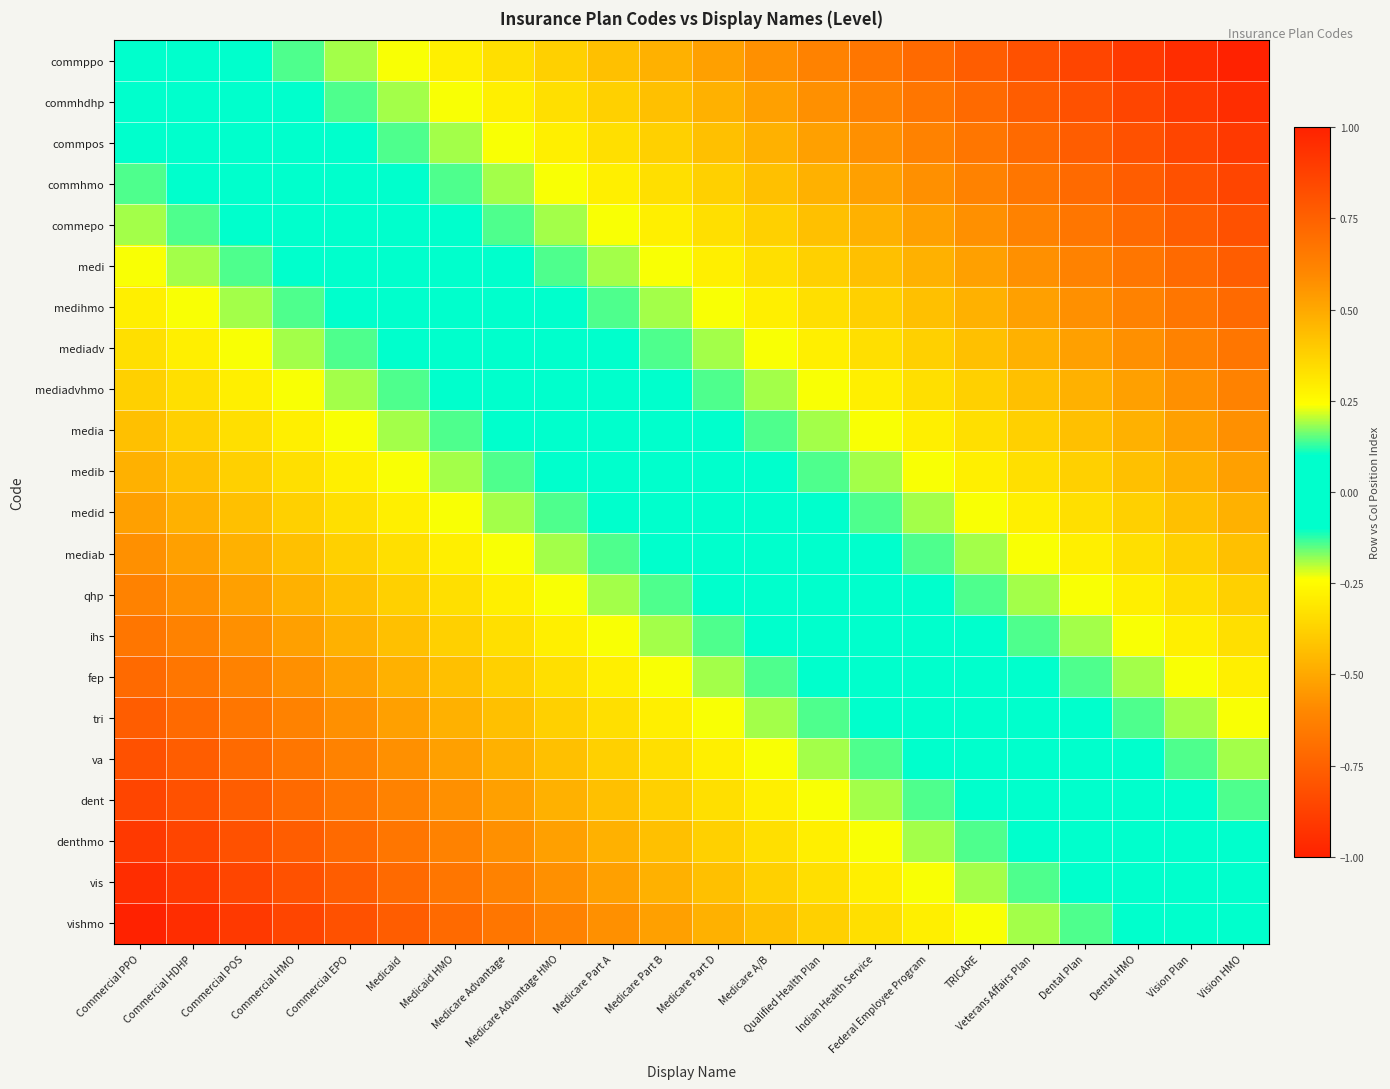

Reading right to left, list all the values displayed in this chart.

commppo: Vision HMO=-1.0	Vision Plan=-1.0	Dental HMO=-0.9	Dental Plan=-0.9	Veterans Affairs Plan=-0.8	TRICARE=-0.8	Federal Employee Program=-0.7	Indian Health Service=-0.7	Qualified Health Plan=-0.6	Medicare A/B=-0.6	Medicare Part D=-0.5	Medicare Part B=-0.5	Medicare Part A=-0.4	Medicare Advantage HMO=-0.4	Medicare Advantage=-0.3	Medicaid HMO=-0.3	Medicaid=-0.2	Commercial EPO=-0.2	Commercial HMO=-0.1	Commercial POS=-0.1	Commercial HDHP=-0.0	Commercial PPO=0.0
commhdhp: Vision HMO=-1.0	Vision Plan=-0.9	Dental HMO=-0.9	Dental Plan=-0.8	Veterans Affairs Plan=-0.8	TRICARE=-0.7	Federal Employee Program=-0.7	Indian Health Service=-0.6	Qualified Health Plan=-0.6	Medicare A/B=-0.5	Medicare Part D=-0.5	Medicare Part B=-0.4	Medicare Part A=-0.4	Medicare Advantage HMO=-0.3	Medicare Advantage=-0.3	Medicaid HMO=-0.2	Medicaid=-0.2	Commercial EPO=-0.1	Commercial HMO=-0.1	Commercial POS=-0.0	Commercial HDHP=0.0	Commercial PPO=0.0
commpos: Vision HMO=-0.9	Vision Plan=-0.9	Dental HMO=-0.8	Dental Plan=-0.8	Veterans Affairs Plan=-0.7	TRICARE=-0.7	Federal Employee Program=-0.6	Indian Health Service=-0.6	Qualified Health Plan=-0.5	Medicare A/B=-0.5	Medicare Part D=-0.4	Medicare Part B=-0.4	Medicare Part A=-0.3	Medicare Advantage HMO=-0.3	Medicare Advantage=-0.2	Medicaid HMO=-0.2	Medicaid=-0.1	Commercial EPO=-0.1	Commercial HMO=-0.0	Commercial POS=0.0	Commercial HDHP=0.0	Commercial PPO=0.1
commhmo: Vision HMO=-0.9	Vision Plan=-0.8	Dental HMO=-0.8	Dental Plan=-0.7	Veterans Affairs Plan=-0.7	TRICARE=-0.6	Federal Employee Program=-0.6	Indian Health Service=-0.5	Qualified Health Plan=-0.5	Medicare A/B=-0.4	Medicare Part D=-0.4	Medicare Part B=-0.3	Medicare Part A=-0.3	Medicare Advantage HMO=-0.2	Medicare Advantage=-0.2	Medicaid HMO=-0.1	Medicaid=-0.1	Commercial EPO=-0.0	Commercial HMO=0.0	Commercial POS=0.0	Commercial HDHP=0.1	Commercial PPO=0.1
commepo: Vision HMO=-0.8	Vision Plan=-0.8	Dental HMO=-0.7	Dental Plan=-0.7	Veterans Affairs Plan=-0.6	TRICARE=-0.6	Federal Employee Program=-0.5	Indian Health Service=-0.5	Qualified Health Plan=-0.4	Medicare A/B=-0.4	Medicare Part D=-0.3	Medicare Part B=-0.3	Medicare Part A=-0.2	Medicare Advantage HMO=-0.2	Medicare Advantage=-0.1	Medicaid HMO=-0.1	Medicaid=-0.0	Commercial EPO=0.0	Commercial HMO=0.0	Commercial POS=0.1	Commercial HDHP=0.1	Commercial PPO=0.2
medi: Vision HMO=-0.8	Vision Plan=-0.7	Dental HMO=-0.7	Dental Plan=-0.6	Veterans Affairs Plan=-0.6	TRICARE=-0.5	Federal Employee Program=-0.5	Indian Health Service=-0.4	Qualified Health Plan=-0.4	Medicare A/B=-0.3	Medicare Part D=-0.3	Medicare Part B=-0.2	Medicare Part A=-0.2	Medicare Advantage HMO=-0.1	Medicare Advantage=-0.1	Medicaid HMO=-0.0	Medicaid=0.0	Commercial EPO=0.0	Commercial HMO=0.1	Commercial POS=0.1	Commercial HDHP=0.2	Commercial PPO=0.2
medihmo: Vision HMO=-0.7	Vision Plan=-0.7	Dental HMO=-0.6	Dental Plan=-0.6	Veterans Affairs Plan=-0.5	TRICARE=-0.5	Federal Employee Program=-0.4	Indian Health Service=-0.4	Qualified Health Plan=-0.3	Medicare A/B=-0.3	Medicare Part D=-0.2	Medicare Part B=-0.2	Medicare Part A=-0.1	Medicare Advantage HMO=-0.1	Medicare Advantage=-0.0	Medicaid HMO=0.0	Medicaid=0.0	Commercial EPO=0.1	Commercial HMO=0.1	Commercial POS=0.2	Commercial HDHP=0.2	Commercial PPO=0.3
mediadv: Vision HMO=-0.7	Vision Plan=-0.6	Dental HMO=-0.6	Dental Plan=-0.5	Veterans Affairs Plan=-0.5	TRICARE=-0.4	Federal Employee Program=-0.4	Indian Health Service=-0.3	Qualified Health Plan=-0.3	Medicare A/B=-0.2	Medicare Part D=-0.2	Medicare Part B=-0.1	Medicare Part A=-0.1	Medicare Advantage HMO=-0.0	Medicare Advantage=0.0	Medicaid HMO=0.0	Medicaid=0.1	Commercial EPO=0.1	Commercial HMO=0.2	Commercial POS=0.2	Commercial HDHP=0.3	Commercial PPO=0.3
mediadvhmo: Vision HMO=-0.6	Vision Plan=-0.6	Dental HMO=-0.5	Dental Plan=-0.5	Veterans Affairs Plan=-0.4	TRICARE=-0.4	Federal Employee Program=-0.3	Indian Health Service=-0.3	Qualified Health Plan=-0.2	Medicare A/B=-0.2	Medicare Part D=-0.1	Medicare Part B=-0.1	Medicare Part A=-0.0	Medicare Advantage HMO=0.0	Medicare Advantage=0.0	Medicaid HMO=0.1	Medicaid=0.1	Commercial EPO=0.2	Commercial HMO=0.2	Commercial POS=0.3	Commercial HDHP=0.3	Commercial PPO=0.4
media: Vision HMO=-0.6	Vision Plan=-0.5	Dental HMO=-0.5	Dental Plan=-0.4	Veterans Affairs Plan=-0.4	TRICARE=-0.3	Federal Employee Program=-0.3	Indian Health Service=-0.2	Qualified Health Plan=-0.2	Medicare A/B=-0.1	Medicare Part D=-0.1	Medicare Part B=-0.0	Medicare Part A=0.0	Medicare Advantage HMO=0.0	Medicare Advantage=0.1	Medicaid HMO=0.1	Medicaid=0.2	Commercial EPO=0.2	Commercial HMO=0.3	Commercial POS=0.3	Commercial HDHP=0.4	Commercial PPO=0.4
medib: Vision HMO=-0.5	Vision Plan=-0.5	Dental HMO=-0.4	Dental Plan=-0.4	Veterans Affairs Plan=-0.3	TRICARE=-0.3	Federal Employee Program=-0.2	Indian Health Service=-0.2	Qualified Health Plan=-0.1	Medicare A/B=-0.1	Medicare Part D=-0.0	Medicare Part B=0.0	Medicare Part A=0.0	Medicare Advantage HMO=0.1	Medicare Advantage=0.1	Medicaid HMO=0.2	Medicaid=0.2	Commercial EPO=0.3	Commercial HMO=0.3	Commercial POS=0.4	Commercial HDHP=0.4	Commercial PPO=0.5
medid: Vision HMO=-0.5	Vision Plan=-0.4	Dental HMO=-0.4	Dental Plan=-0.3	Veterans Affairs Plan=-0.3	TRICARE=-0.2	Federal Employee Program=-0.2	Indian Health Service=-0.1	Qualified Health Plan=-0.1	Medicare A/B=-0.0	Medicare Part D=0.0	Medicare Part B=0.0	Medicare Part A=0.1	Medicare Advantage HMO=0.1	Medicare Advantage=0.2	Medicaid HMO=0.2	Medicaid=0.3	Commercial EPO=0.3	Commercial HMO=0.4	Commercial POS=0.4	Commercial HDHP=0.5	Commercial PPO=0.5
mediab: Vision HMO=-0.4	Vision Plan=-0.4	Dental HMO=-0.3	Dental Plan=-0.3	Veterans Affairs Plan=-0.2	TRICARE=-0.2	Federal Employee Program=-0.1	Indian Health Service=-0.1	Qualified Health Plan=-0.0	Medicare A/B=0.0	Medicare Part D=0.0	Medicare Part B=0.1	Medicare Part A=0.1	Medicare Advantage HMO=0.2	Medicare Advantage=0.2	Medicaid HMO=0.3	Medicaid=0.3	Commercial EPO=0.4	Commercial HMO=0.4	Commercial POS=0.5	Commercial HDHP=0.5	Commercial PPO=0.6
qhp: Vision HMO=-0.4	Vision Plan=-0.3	Dental HMO=-0.3	Dental Plan=-0.2	Veterans Affairs Plan=-0.2	TRICARE=-0.1	Federal Employee Program=-0.1	Indian Health Service=-0.0	Qualified Health Plan=0.0	Medicare A/B=0.0	Medicare Part D=0.1	Medicare Part B=0.1	Medicare Part A=0.2	Medicare Advantage HMO=0.2	Medicare Advantage=0.3	Medicaid HMO=0.3	Medicaid=0.4	Commercial EPO=0.4	Commercial HMO=0.5	Commercial POS=0.5	Commercial HDHP=0.6	Commercial PPO=0.6
ihs: Vision HMO=-0.3	Vision Plan=-0.3	Dental HMO=-0.2	Dental Plan=-0.2	Veterans Affairs Plan=-0.1	TRICARE=-0.1	Federal Employee Program=-0.0	Indian Health Service=0.0	Qualified Health Plan=0.0	Medicare A/B=0.1	Medicare Part D=0.1	Medicare Part B=0.2	Medicare Part A=0.2	Medicare Advantage HMO=0.3	Medicare Advantage=0.3	Medicaid HMO=0.4	Medicaid=0.4	Commercial EPO=0.5	Commercial HMO=0.5	Commercial POS=0.6	Commercial HDHP=0.6	Commercial PPO=0.7
fep: Vision HMO=-0.3	Vision Plan=-0.2	Dental HMO=-0.2	Dental Plan=-0.1	Veterans Affairs Plan=-0.1	TRICARE=-0.0	Federal Employee Program=0.0	Indian Health Service=0.0	Qualified Health Plan=0.1	Medicare A/B=0.1	Medicare Part D=0.2	Medicare Part B=0.2	Medicare Part A=0.3	Medicare Advantage HMO=0.3	Medicare Advantage=0.4	Medicaid HMO=0.4	Medicaid=0.5	Commercial EPO=0.5	Commercial HMO=0.6	Commercial POS=0.6	Commercial HDHP=0.7	Commercial PPO=0.7
tri: Vision HMO=-0.2	Vision Plan=-0.2	Dental HMO=-0.1	Dental Plan=-0.1	Veterans Affairs Plan=-0.0	TRICARE=0.0	Federal Employee Program=0.0	Indian Health Service=0.1	Qualified Health Plan=0.1	Medicare A/B=0.2	Medicare Part D=0.2	Medicare Part B=0.3	Medicare Part A=0.3	Medicare Advantage HMO=0.4	Medicare Advantage=0.4	Medicaid HMO=0.5	Medicaid=0.5	Commercial EPO=0.6	Commercial HMO=0.6	Commercial POS=0.7	Commercial HDHP=0.7	Commercial PPO=0.8
va: Vision HMO=-0.2	Vision Plan=-0.1	Dental HMO=-0.1	Dental Plan=-0.0	Veterans Affairs Plan=0.0	TRICARE=0.0	Federal Employee Program=0.1	Indian Health Service=0.1	Qualified Health Plan=0.2	Medicare A/B=0.2	Medicare Part D=0.3	Medicare Part B=0.3	Medicare Part A=0.4	Medicare Advantage HMO=0.4	Medicare Advantage=0.5	Medicaid HMO=0.5	Medicaid=0.6	Commercial EPO=0.6	Commercial HMO=0.7	Commercial POS=0.7	Commercial HDHP=0.8	Commercial PPO=0.8
dent: Vision HMO=-0.1	Vision Plan=-0.1	Dental HMO=-0.0	Dental Plan=0.0	Veterans Affairs Plan=0.0	TRICARE=0.1	Federal Employee Program=0.1	Indian Health Service=0.2	Qualified Health Plan=0.2	Medicare A/B=0.3	Medicare Part D=0.3	Medicare Part B=0.4	Medicare Part A=0.4	Medicare Advantage HMO=0.5	Medicare Advantage=0.5	Medicaid HMO=0.6	Medicaid=0.6	Commercial EPO=0.7	Commercial HMO=0.7	Commercial POS=0.8	Commercial HDHP=0.8	Commercial PPO=0.9
denthmo: Vision HMO=-0.1	Vision Plan=-0.0	Dental HMO=0.0	Dental Plan=0.0	Veterans Affairs Plan=0.1	TRICARE=0.1	Federal Employee Program=0.2	Indian Health Service=0.2	Qualified Health Plan=0.3	Medicare A/B=0.3	Medicare Part D=0.4	Medicare Part B=0.4	Medicare Part A=0.5	Medicare Advantage HMO=0.5	Medicare Advantage=0.6	Medicaid HMO=0.6	Medicaid=0.7	Commercial EPO=0.7	Commercial HMO=0.8	Commercial POS=0.8	Commercial HDHP=0.9	Commercial PPO=0.9
vis: Vision HMO=-0.0	Vision Plan=0.0	Dental HMO=0.0	Dental Plan=0.1	Veterans Affairs Plan=0.1	TRICARE=0.2	Federal Employee Program=0.2	Indian Health Service=0.3	Qualified Health Plan=0.3	Medicare A/B=0.4	Medicare Part D=0.4	Medicare Part B=0.5	Medicare Part A=0.5	Medicare Advantage HMO=0.6	Medicare Advantage=0.6	Medicaid HMO=0.7	Medicaid=0.7	Commercial EPO=0.8	Commercial HMO=0.8	Commercial POS=0.9	Commercial HDHP=0.9	Commercial PPO=1.0
vishmo: Vision HMO=0.0	Vision Plan=0.0	Dental HMO=0.1	Dental Plan=0.1	Veterans Affairs Plan=0.2	TRICARE=0.2	Federal Employee Program=0.3	Indian Health Service=0.3	Qualified Health Plan=0.4	Medicare A/B=0.4	Medicare Part D=0.5	Medicare Part B=0.5	Medicare Part A=0.6	Medicare Advantage HMO=0.6	Medicare Advantage=0.7	Medicaid HMO=0.7	Medicaid=0.8	Commercial EPO=0.8	Commercial HMO=0.9	Commercial POS=0.9	Commercial HDHP=1.0	Commercial PPO=1.0